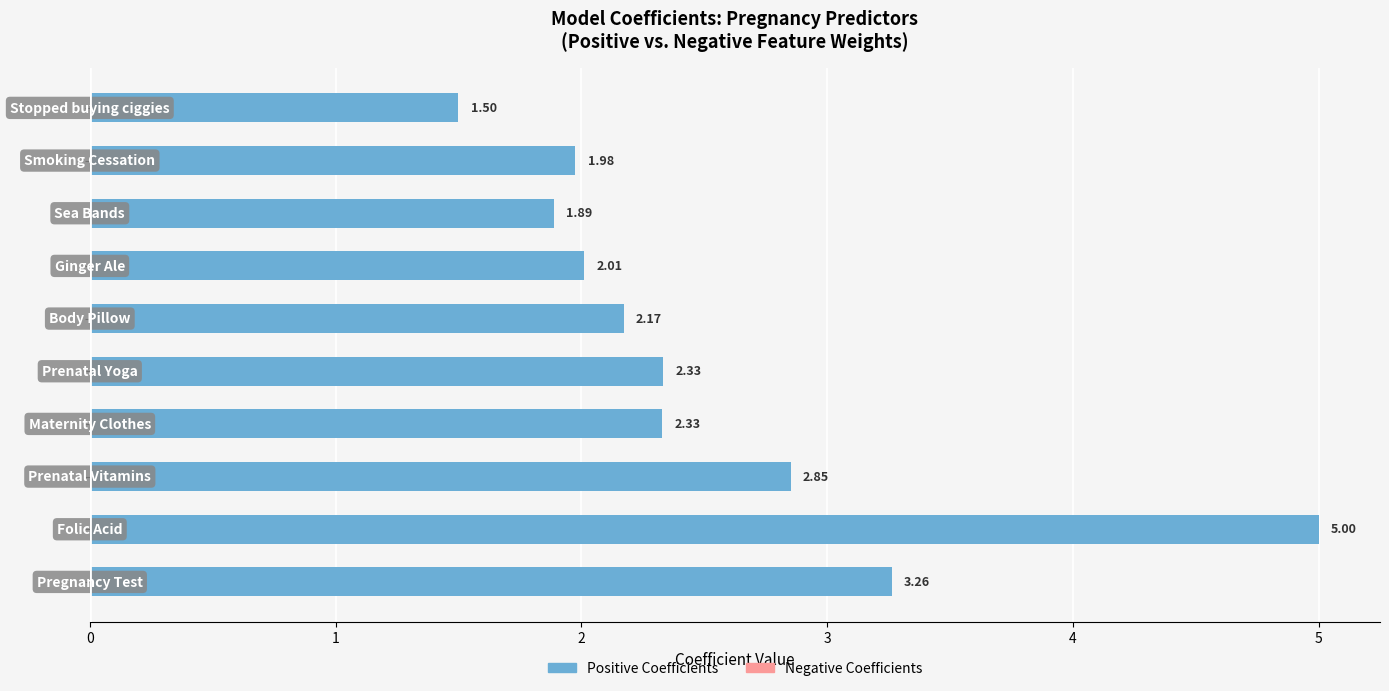

What is the average value?

2.5